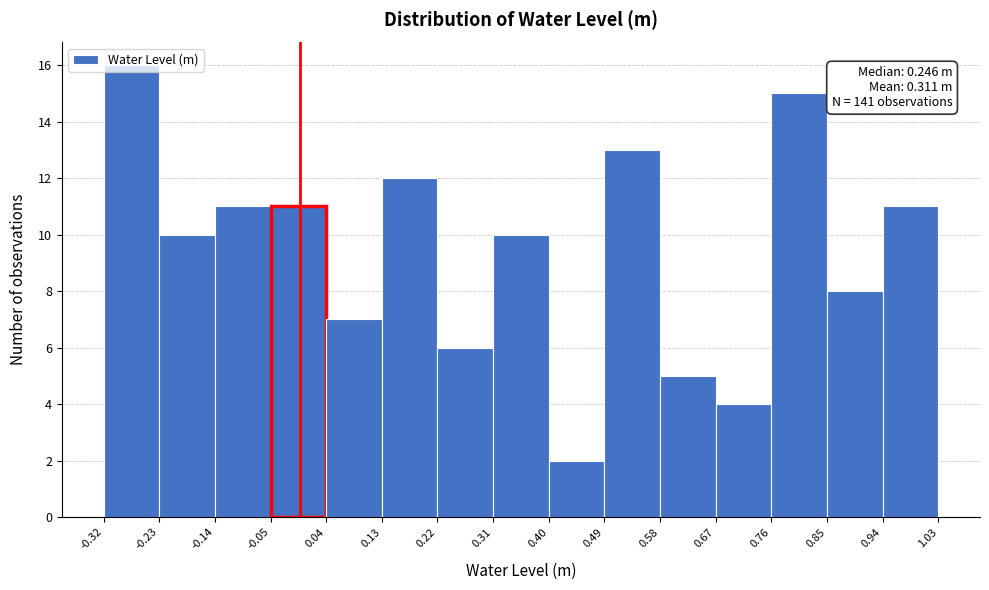

Over which range of the x-axis is the bar tallest?

-0.32 to -0.23